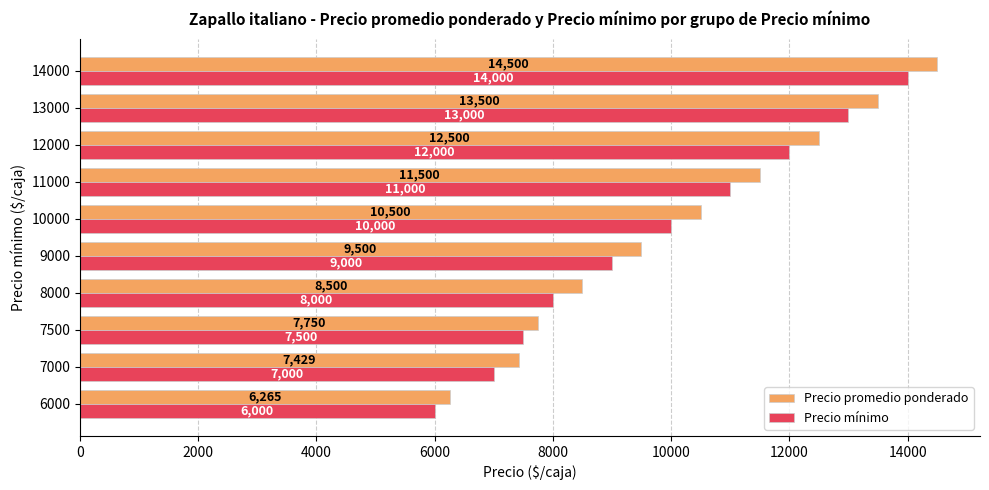

The Precio promedio ponderado series shows 23803 at 14000. True or false?

False